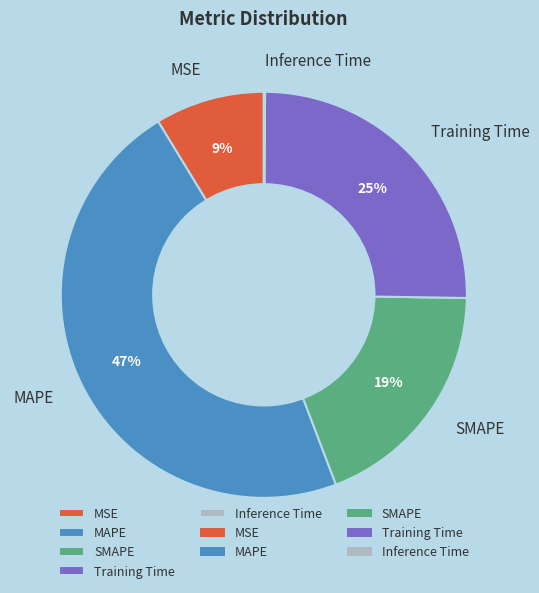

To the nearest percent, what is the average slice percentage?

20%